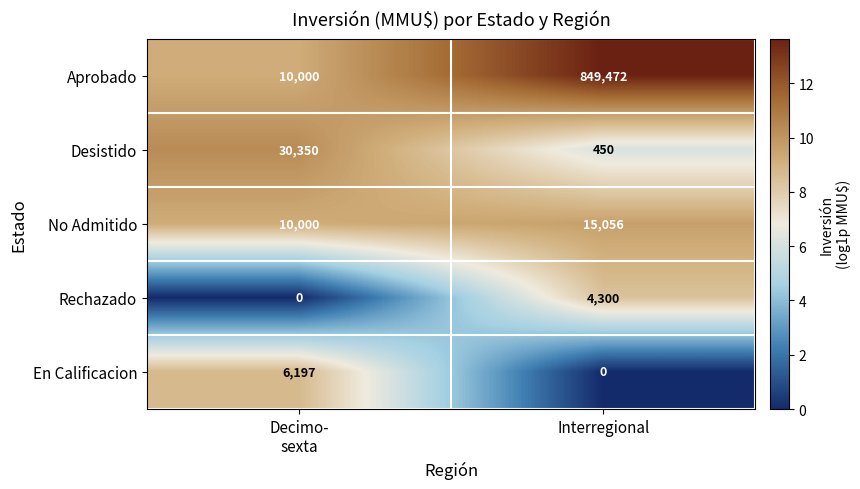

At Interregional, list the series in order from smallest to largest.

En Calificacion, Desistido, Rechazado, No Admitido, Aprobado